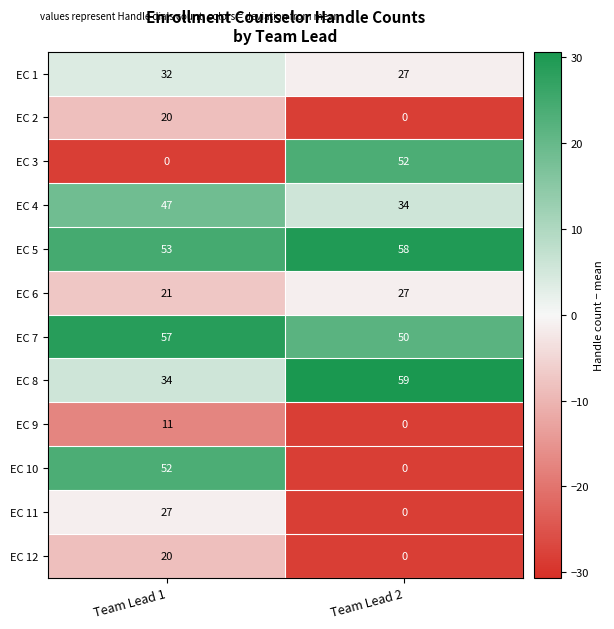

Read the EC 9 value at Team Lead 1, to the nearest 10.

10